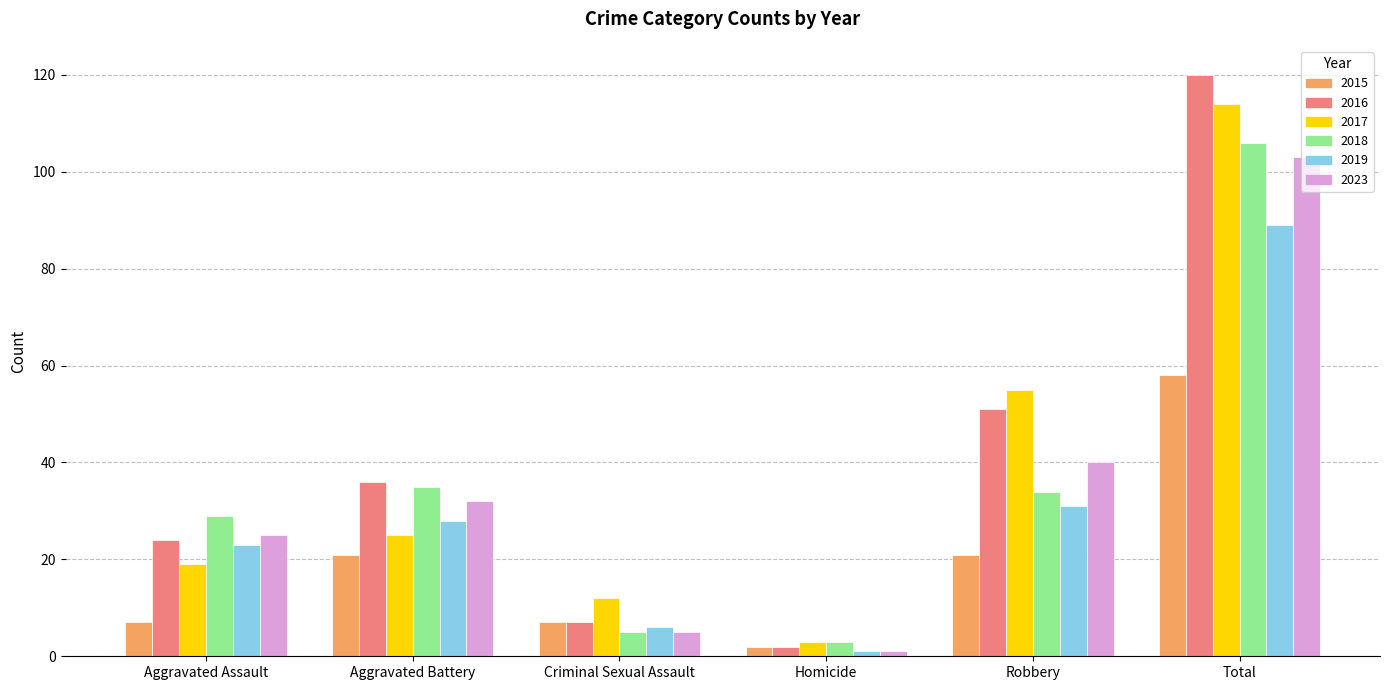

What is the label of the 6th bar from the left?

Total